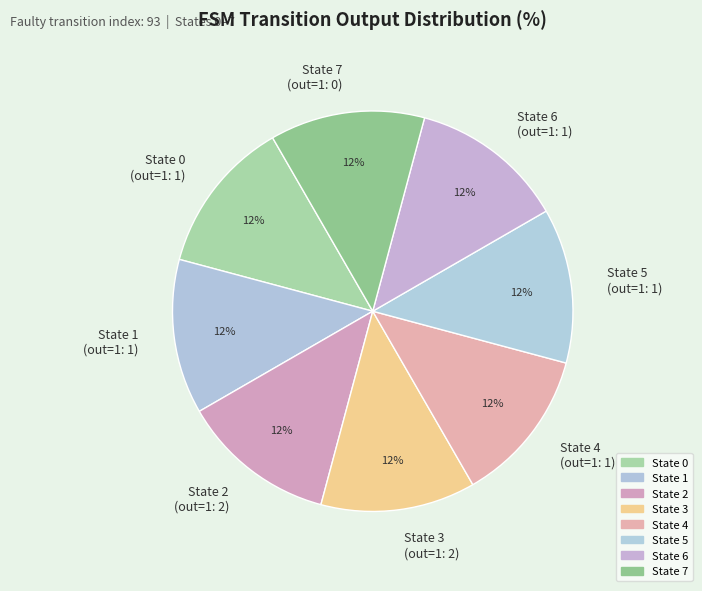

Is it true that State 2 (out=1: 2) is 12% of the pie?

True